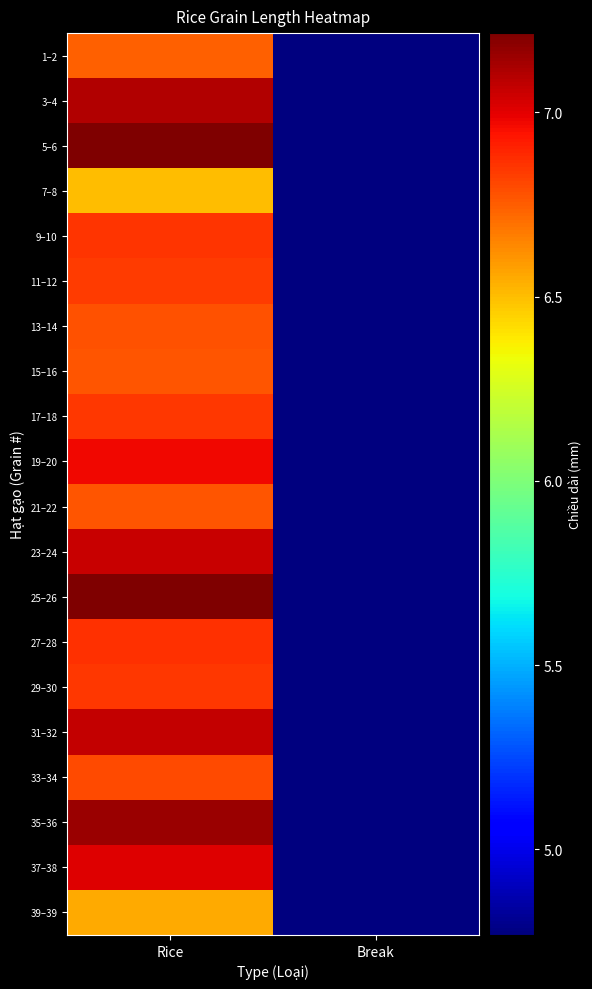

Count the number of data series in this chart.

20